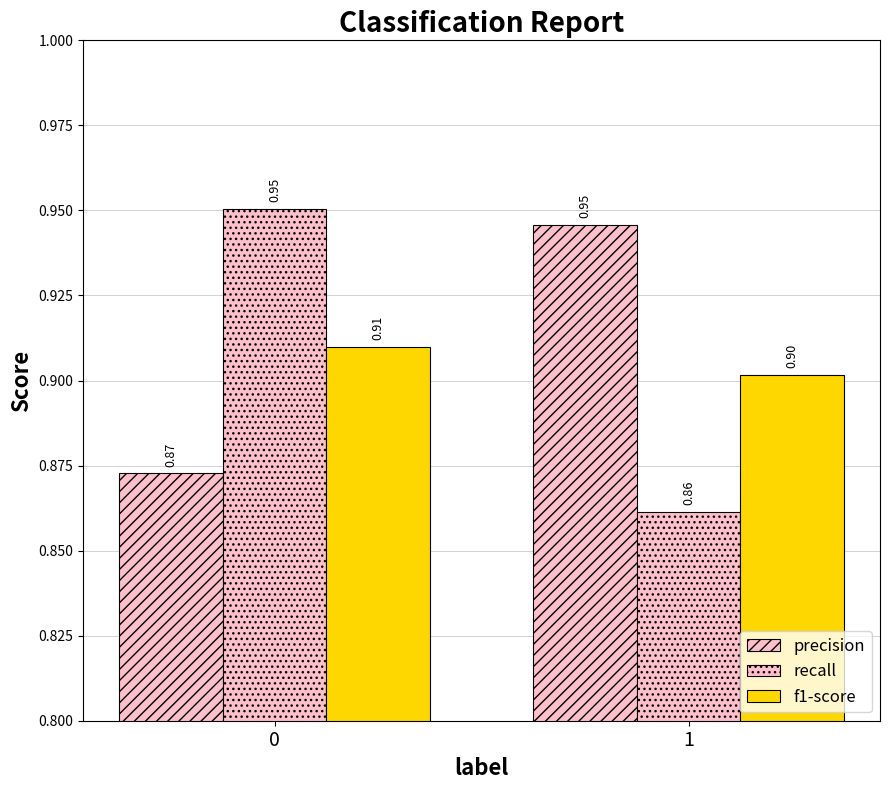

Reading left to right, transcribe all the data shown in this chart.

precision: 0=0.9	1=0.9
recall: 0=1.0	1=0.9
f1-score: 0=0.9	1=0.9